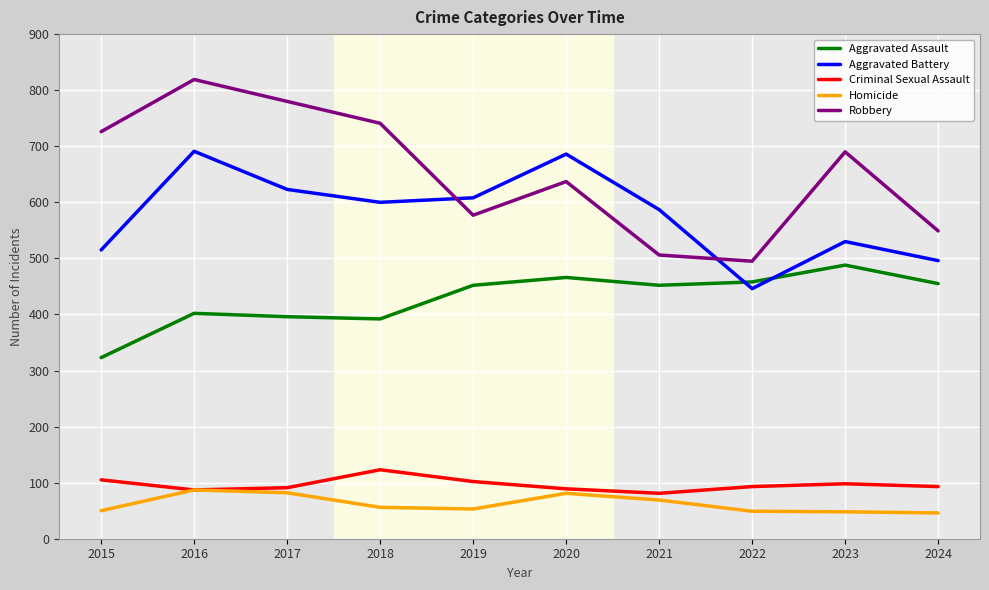

True or false: Criminal Sexual Assault and Aggravated Battery cross at least once.

False